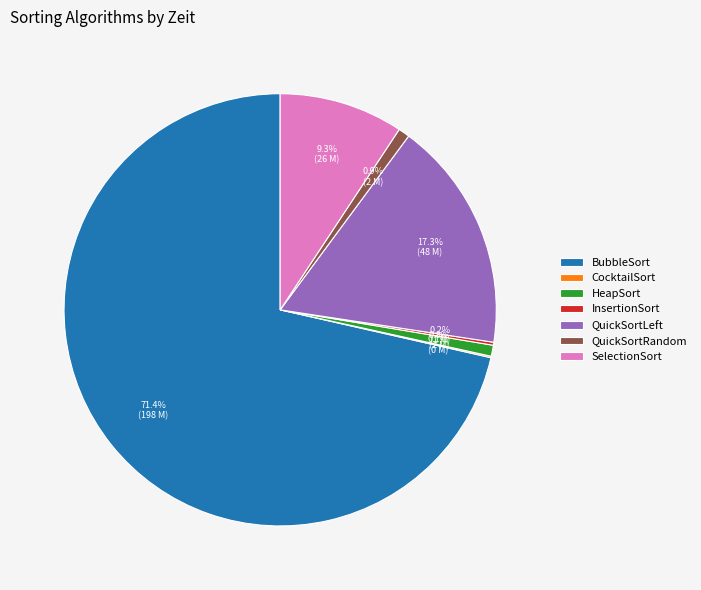

Does BubbleSort account for over 50% of the chart?

Yes